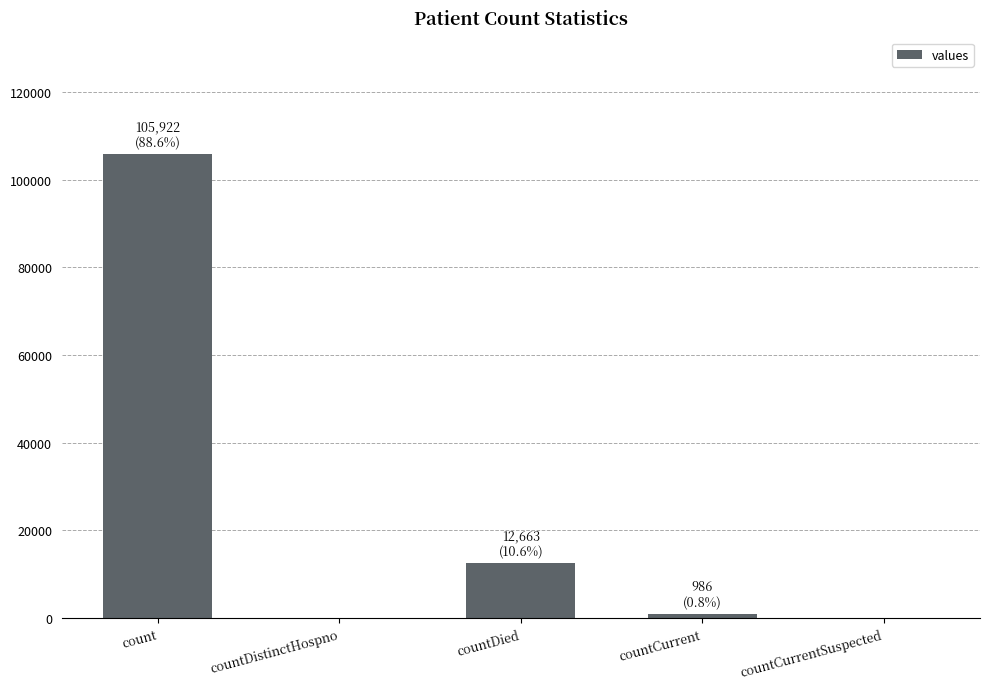

Where is the data nearest to the value 52961?

countDied